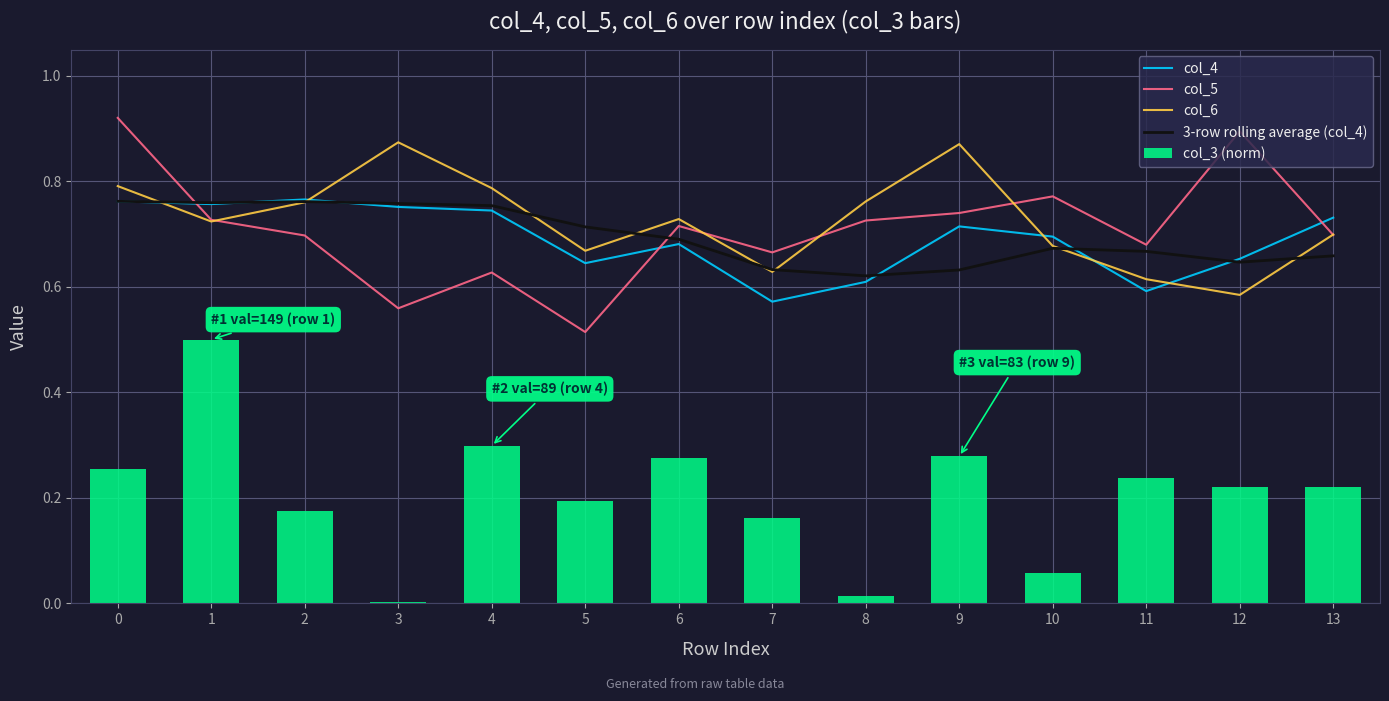

Reading left to right, list all the values displayed in this chart.

col_4: 0=0.8	1=0.8	2=0.8	3=0.8	4=0.7	5=0.6	6=0.7	7=0.6	8=0.6	9=0.7	10=0.7	11=0.6	12=0.7	13=0.7
col_5: 0=0.9	1=0.7	2=0.7	3=0.6	4=0.6	5=0.5	6=0.7	7=0.7	8=0.7	9=0.7	10=0.8	11=0.7	12=0.9	13=0.7
col_6: 0=0.8	1=0.7	2=0.8	3=0.9	4=0.8	5=0.7	6=0.7	7=0.6	8=0.8	9=0.9	10=0.7	11=0.6	12=0.6	13=0.7
3-row rolling average (col_4): 0=0.8	1=0.8	2=0.8	3=0.8	4=0.8	5=0.7	6=0.7	7=0.6	8=0.6	9=0.6	10=0.7	11=0.7	12=0.6	13=0.7
col_3 (norm): 0=0.3	1=0.5	2=0.2	3=0.0	4=0.3	5=0.2	6=0.3	7=0.2	8=0.0	9=0.3	10=0.1	11=0.2	12=0.2	13=0.2